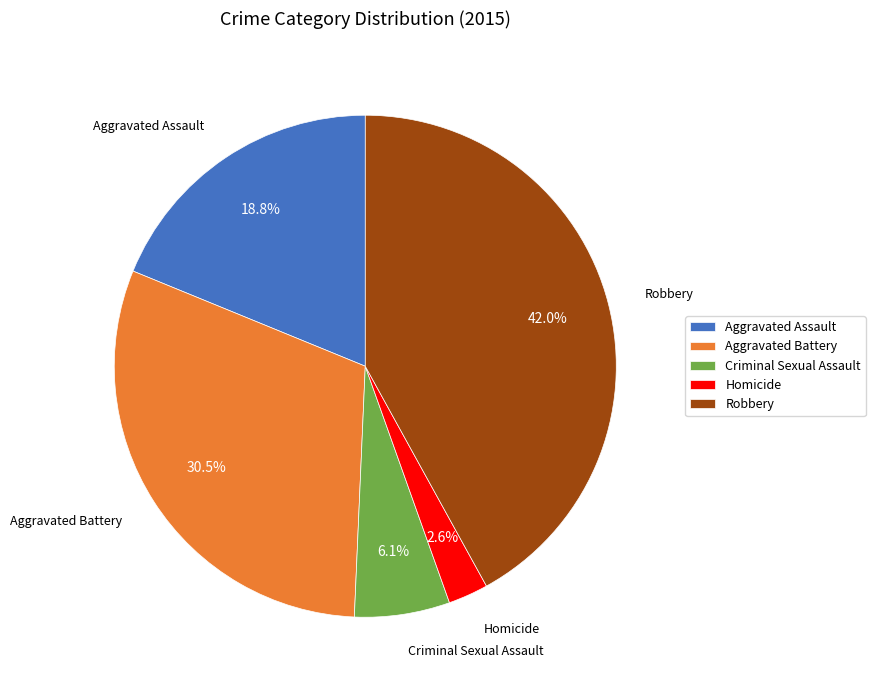

To the nearest percent, what percentage of the pie is Criminal Sexual Assault?

6%